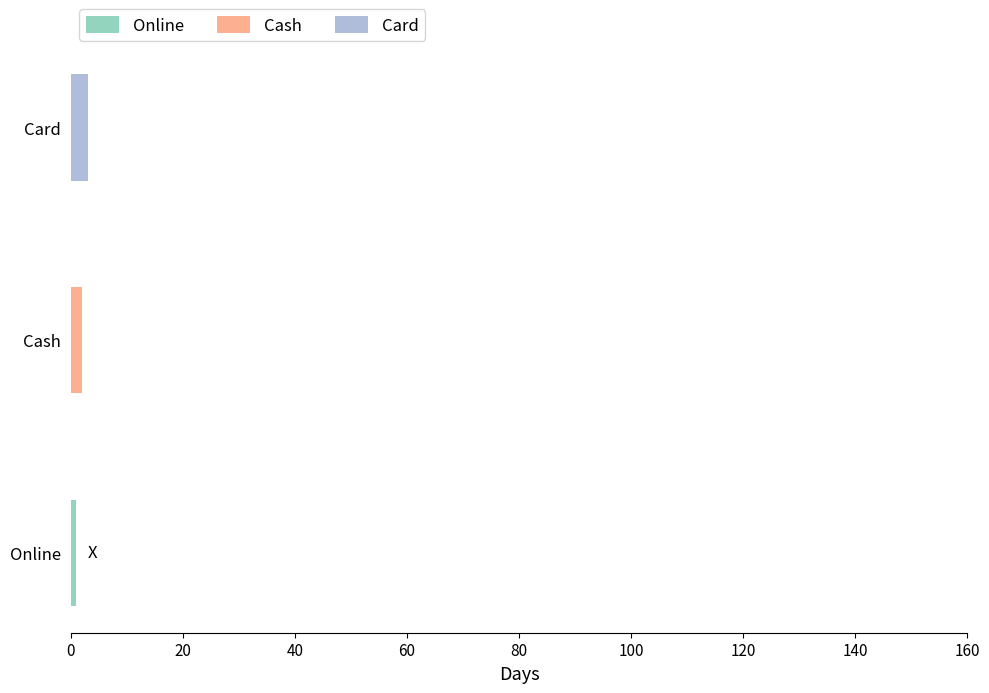

Does the chart contain stacked bars?

No